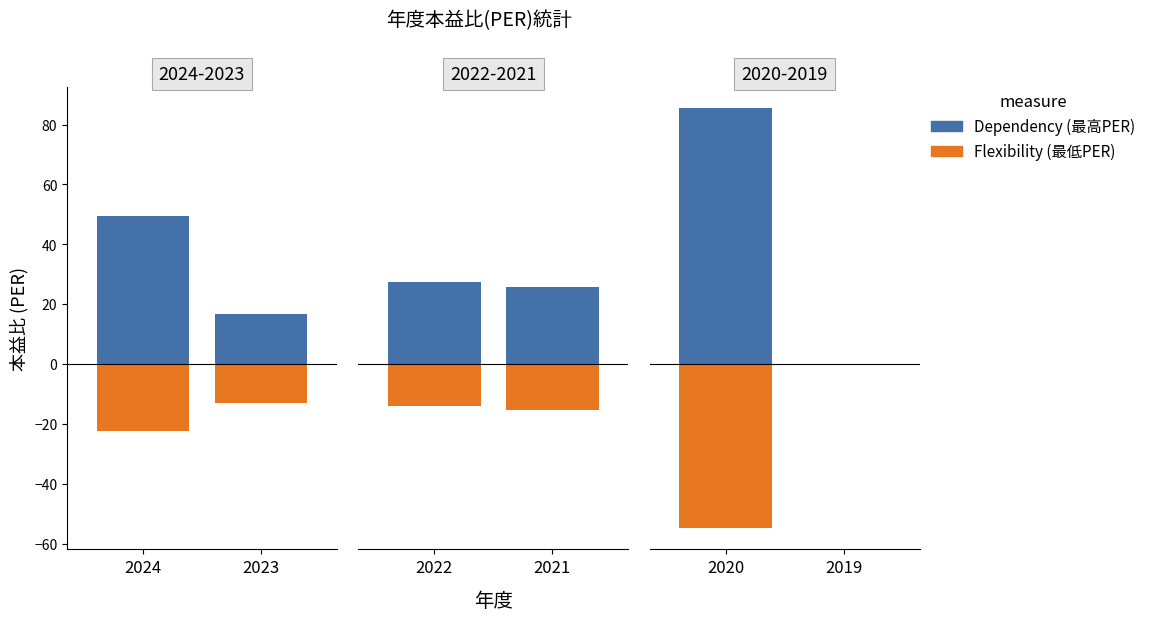

List the series in order of their peak value, lowest first.

Flexibility, Dependency